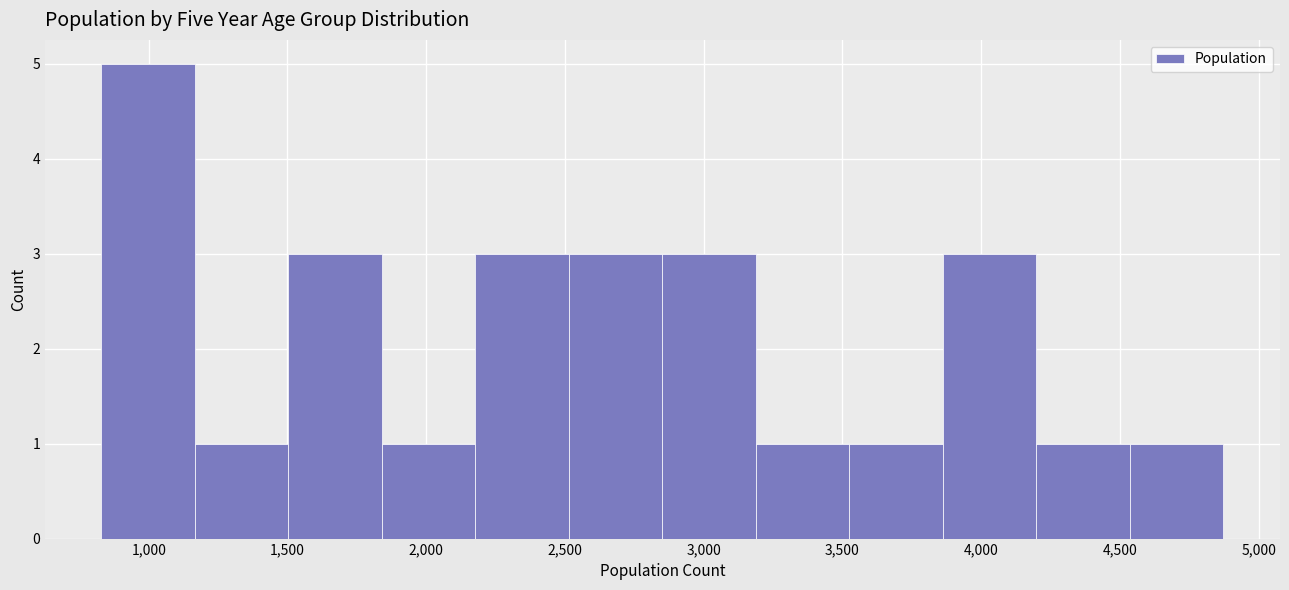

Reading left to right, list every bar in this chart as the range it spans on the x-axis followed by its height. Neither the bar edges nor the heights are printed on the chart, so give them approximately, as read against the axes.

850 to 1150: 5
1150 to 1500: 1
1500 to 1850: 3
1850 to 2200: 1
2200 to 2500: 3
2500 to 2850: 3
2850 to 3200: 3
3200 to 3550: 1
3550 to 3850: 1
3850 to 4200: 3
4200 to 4550: 1
4550 to 4850: 1